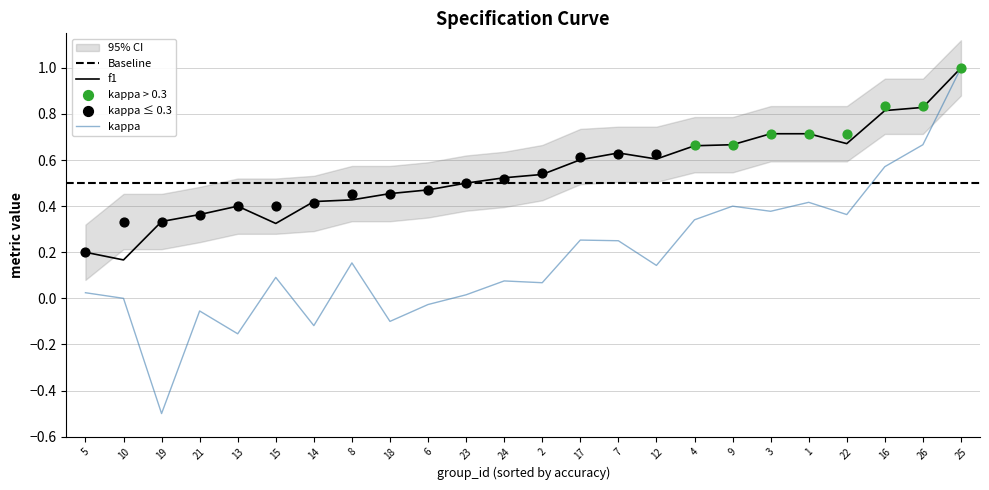

At which label does kappa reach its peak?

25